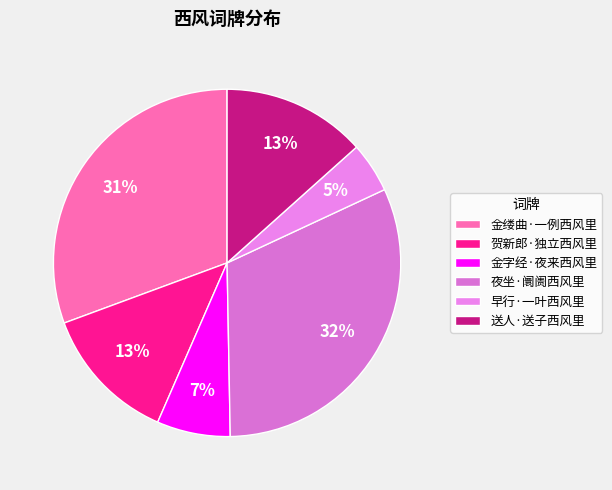

To the nearest percent, what percentage of the pie is 早行·一叶西风里?

5%